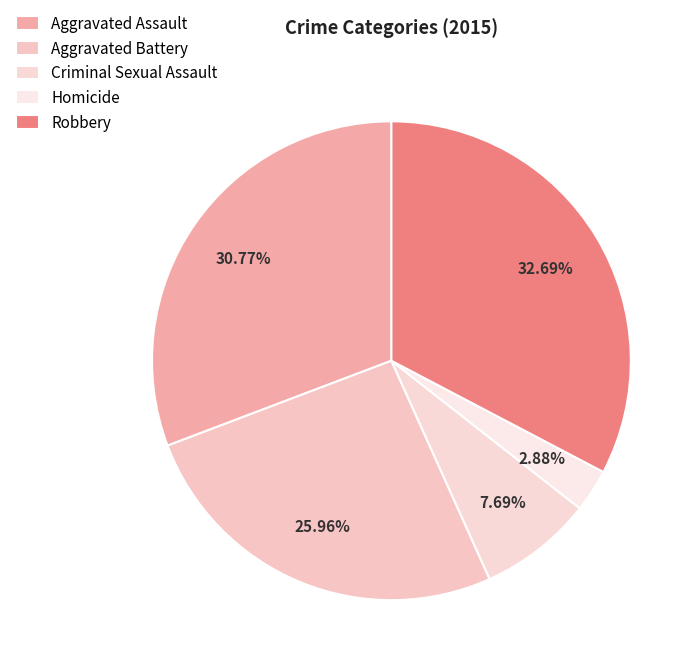

Count the number of slices in the pie.

5